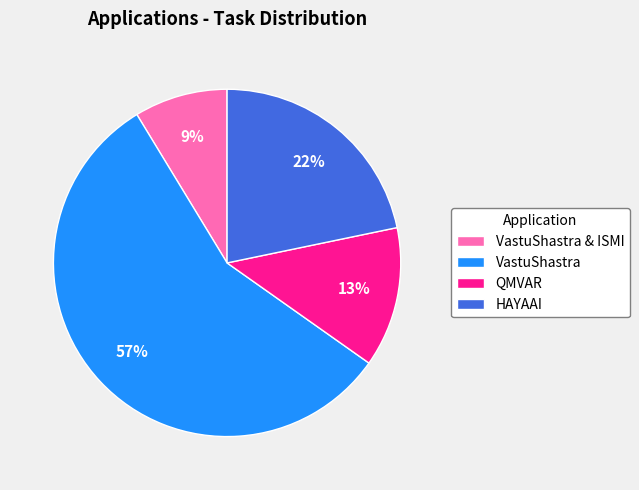

Does any single category account for the majority?

Yes